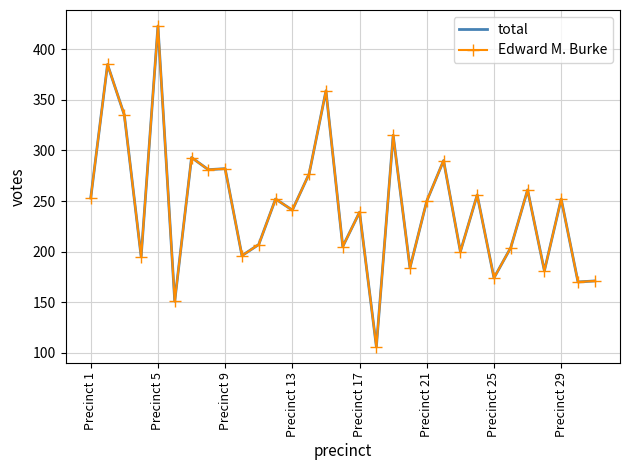

How many interior local valleys does the Edward M. Burke series have?

12